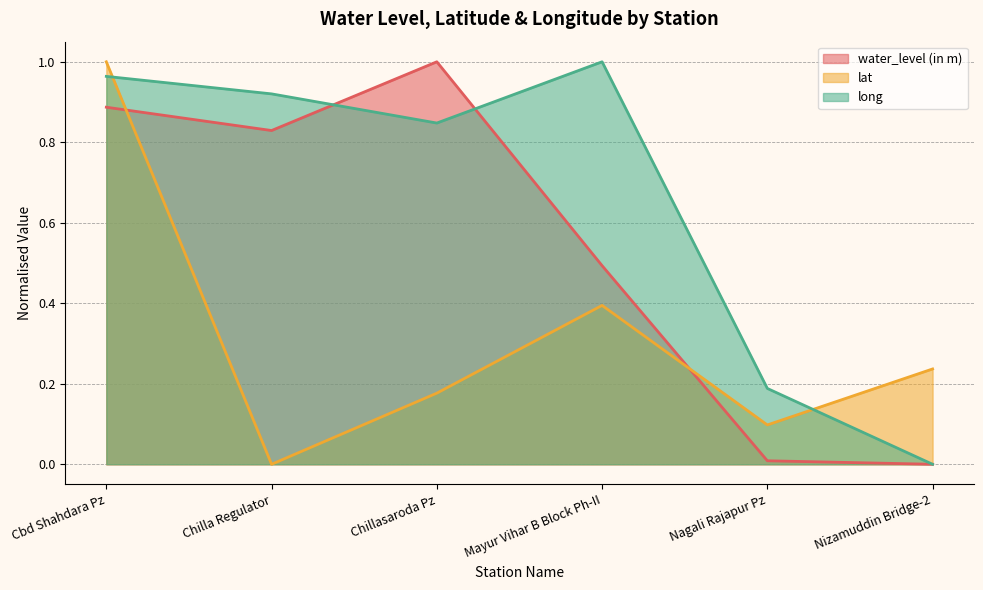

What is the maximum value shown in the chart?

1.0